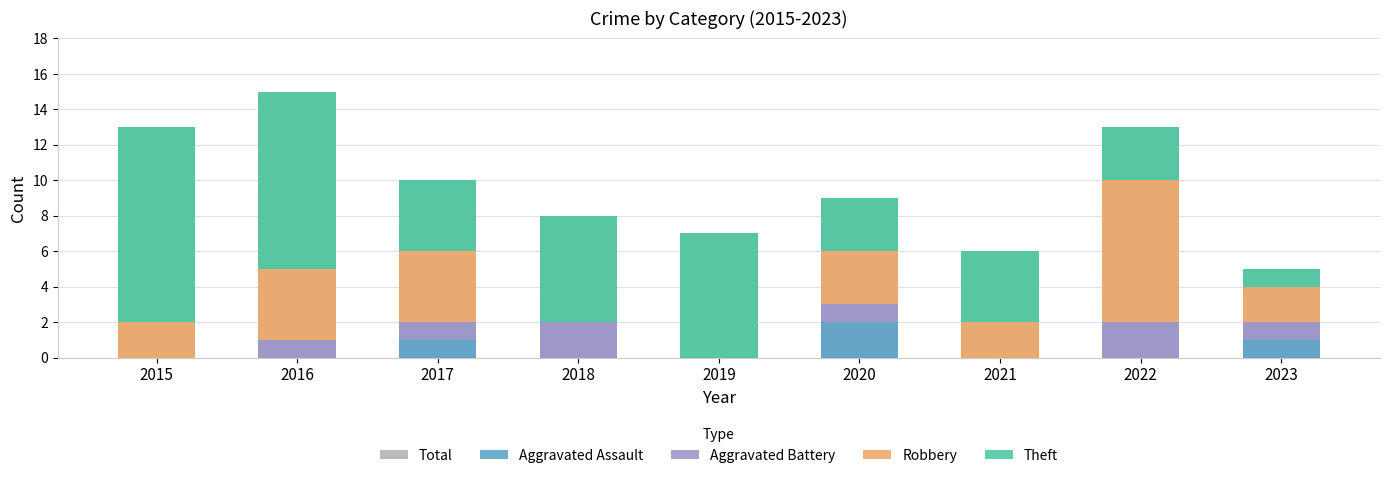

At which category is the sum across all series the highest?

2016